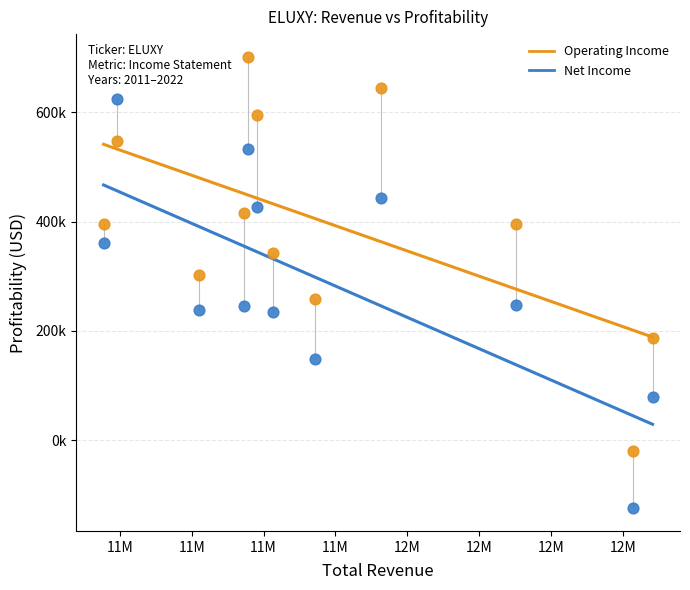

What are all the series names shown in the legend?

Operating Income, Net Income